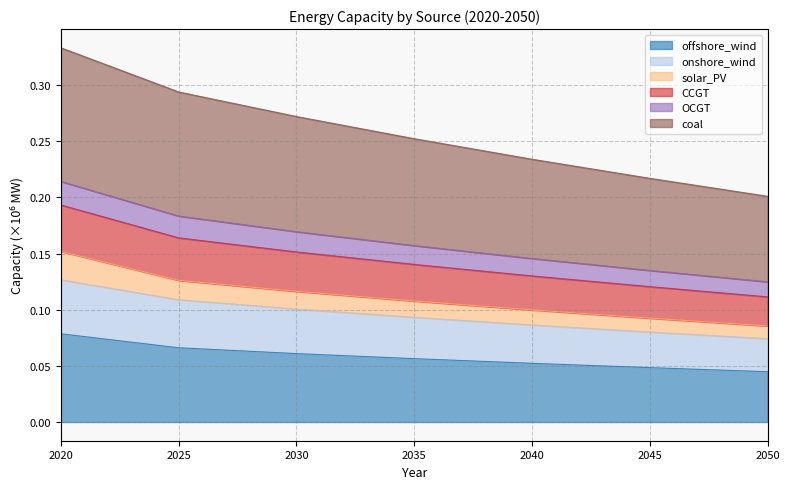

True or false: offshore_wind and coal intersect in this chart.

False